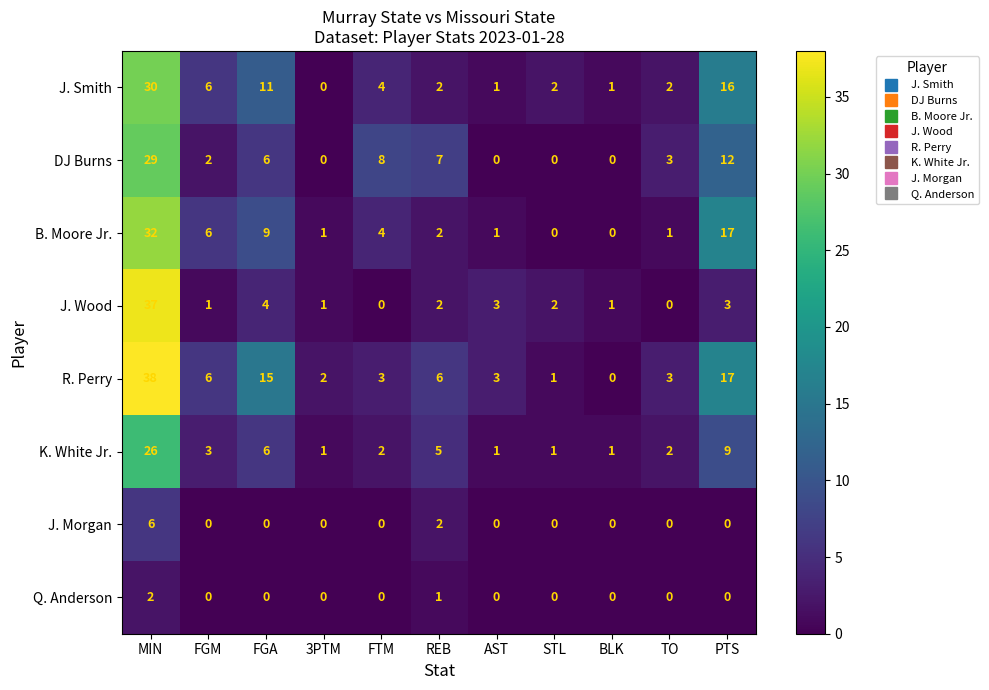

What is the average value of the R. Perry series?

9